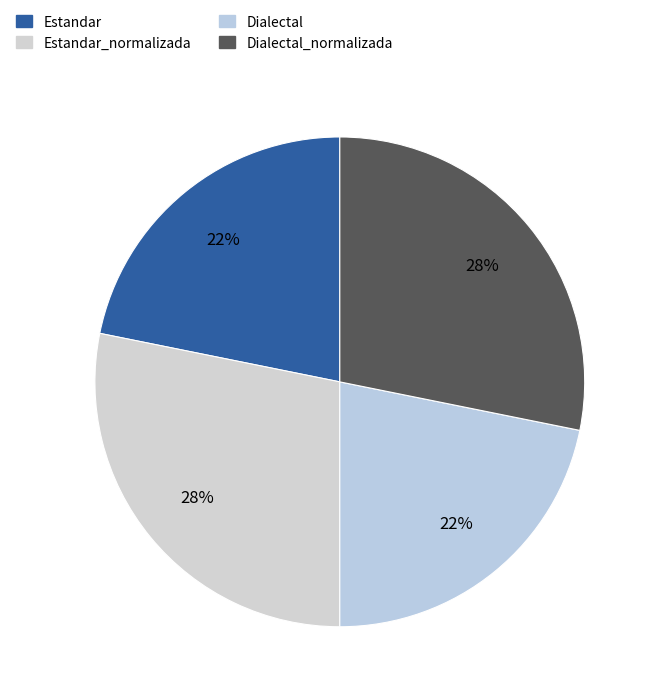

Is there a majority slice in this chart?

No